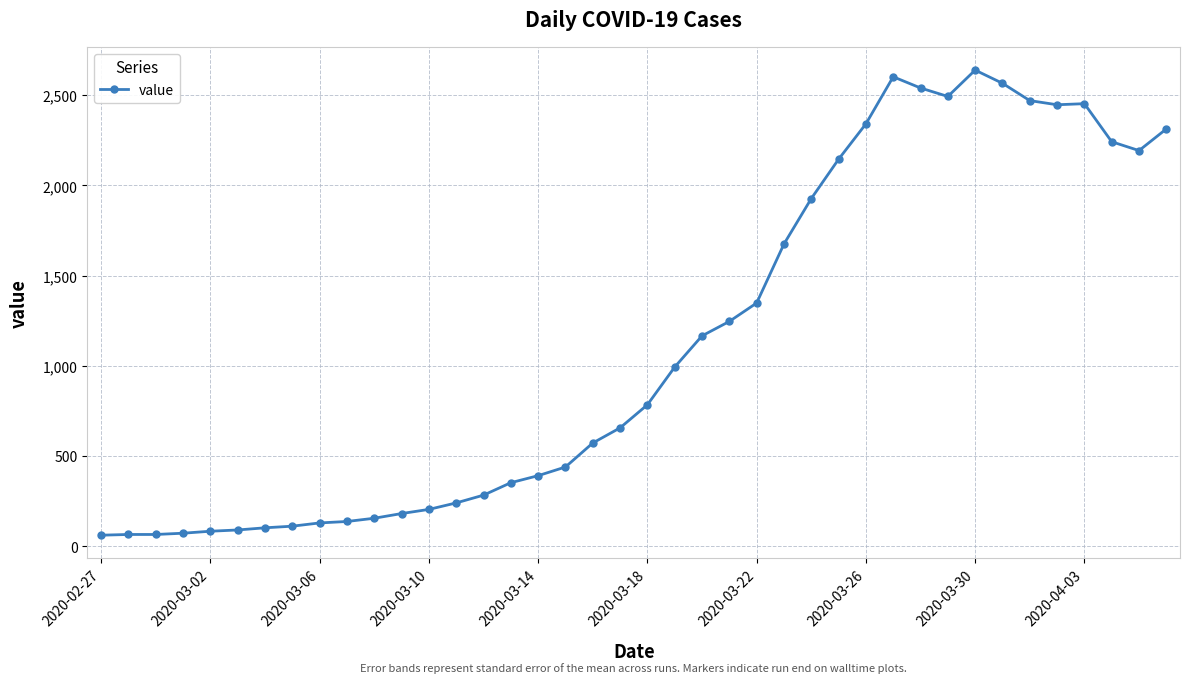

True or false: there are more than 2 points higher than both neighbors.

True